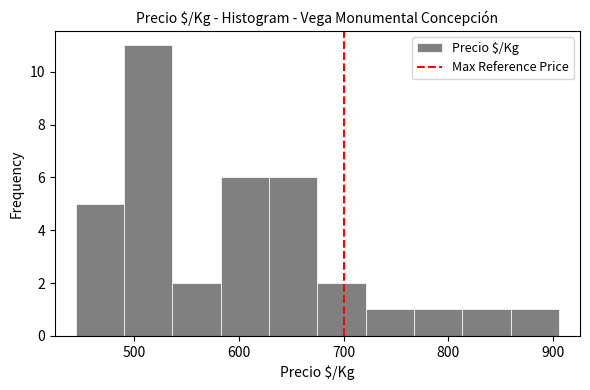

Which range on the x-axis has the tallest bar?

490 to 540